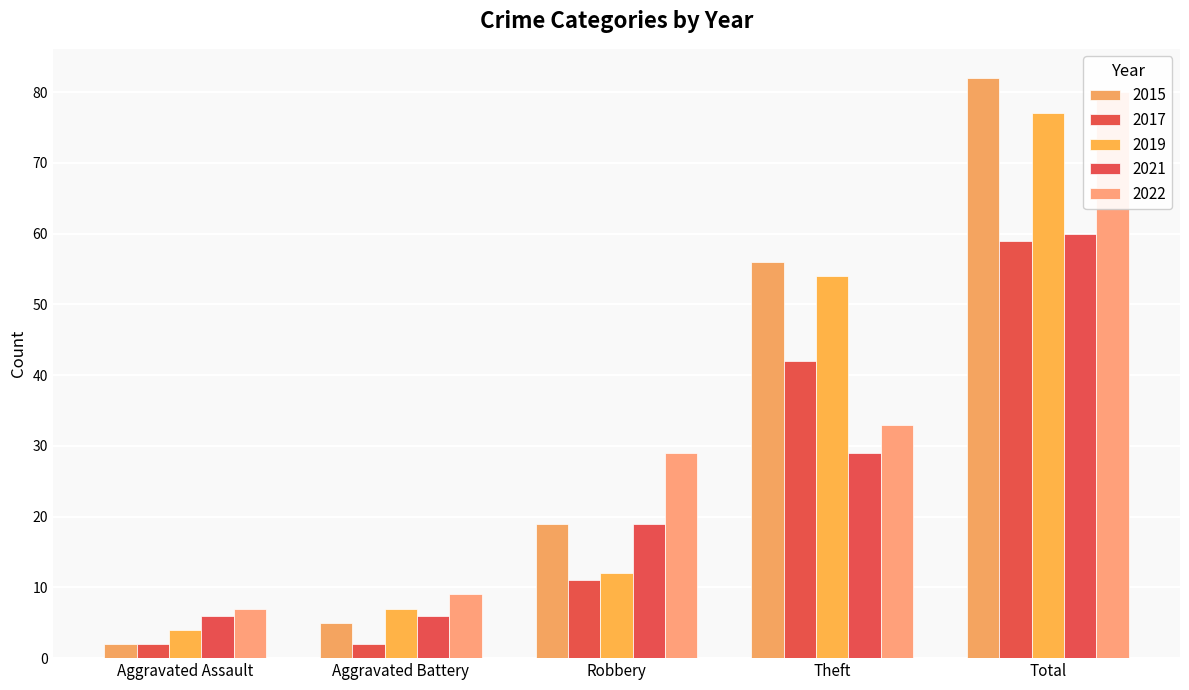

The 2019 series shows 88 at Theft. True or false?

False